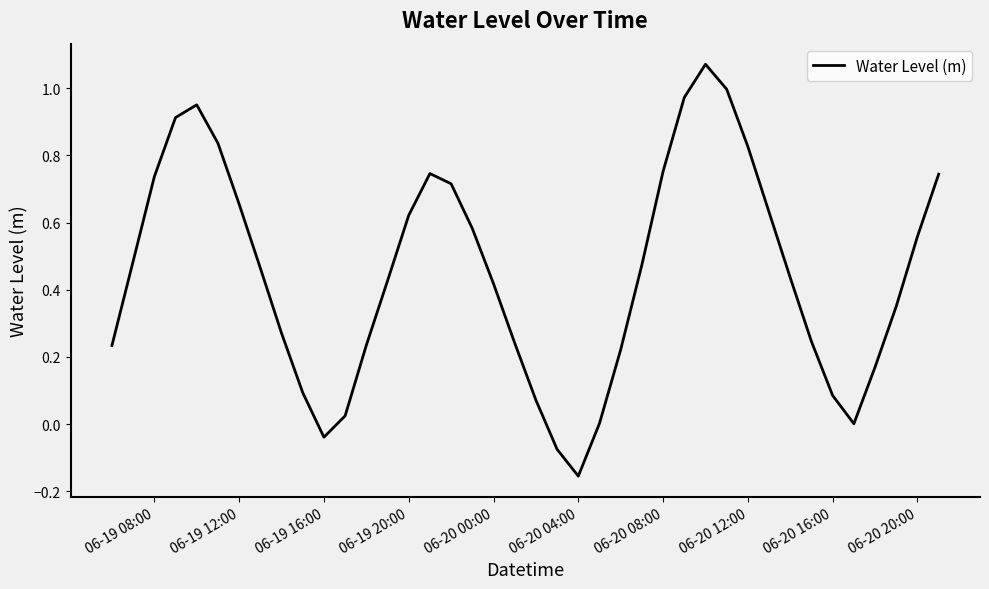

What is the difference between the maximum and minimum values?

1.2